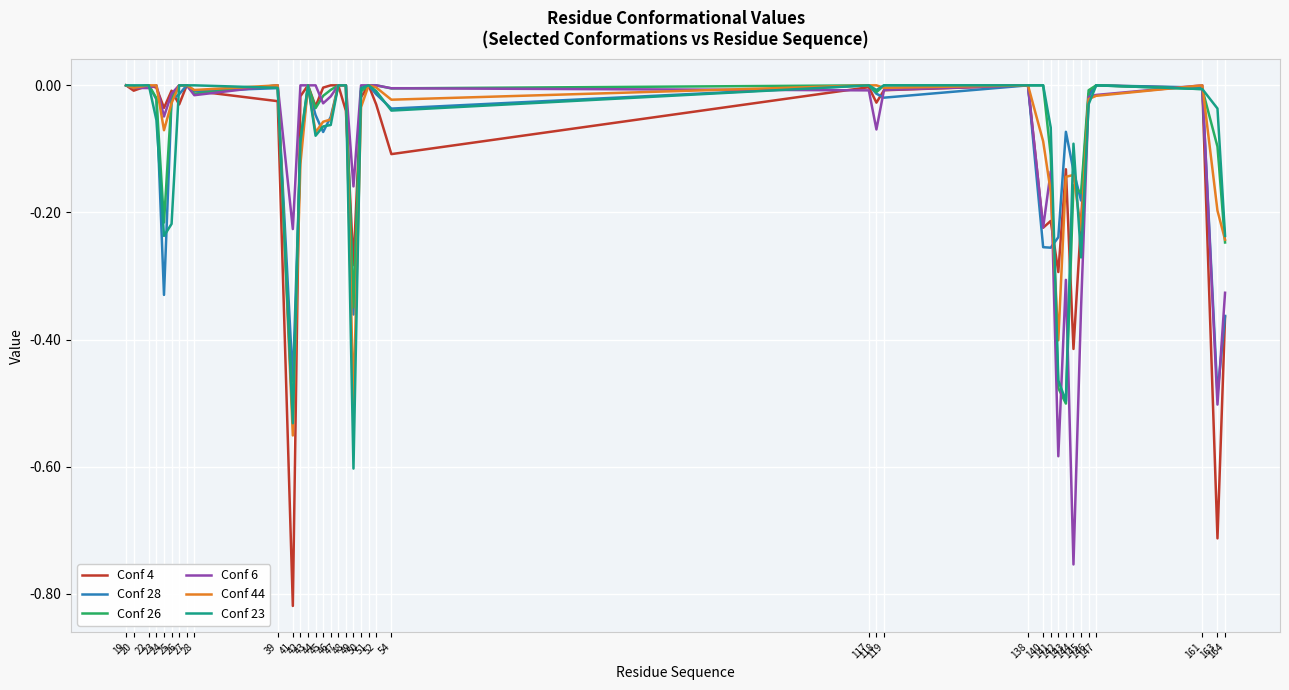

Which series has the widest spread of values?

Conf 4